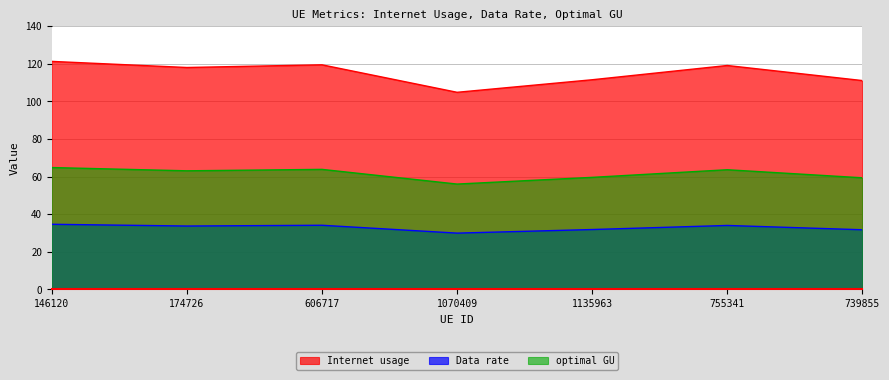

True or false: optimal GU and Data rate cross at least once.

False